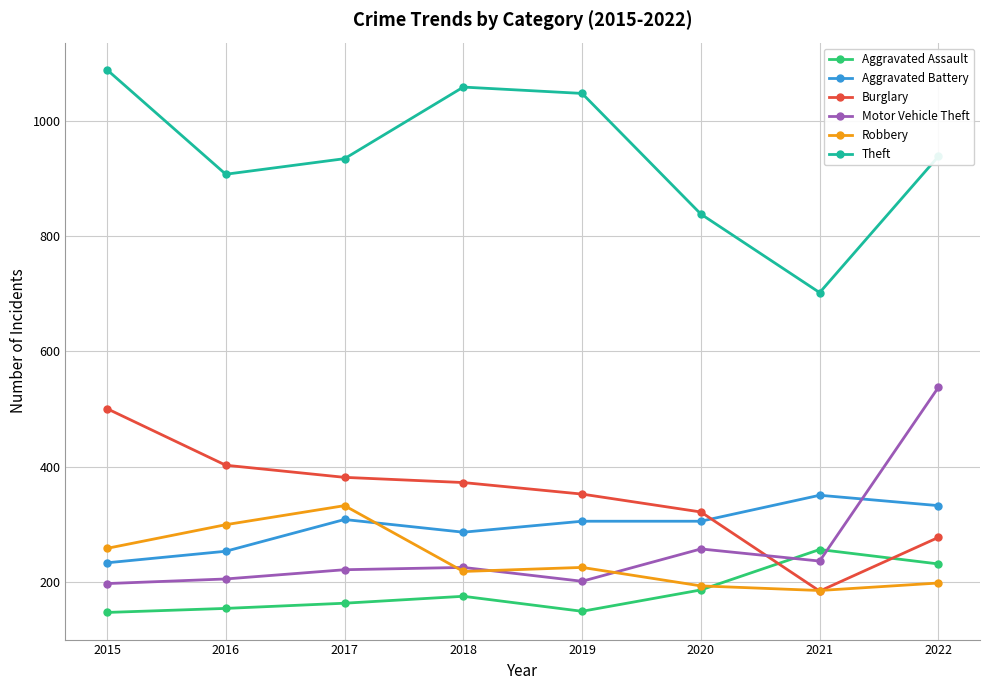

Between 2018 and 2021, which series saw the biggest shift?

Theft